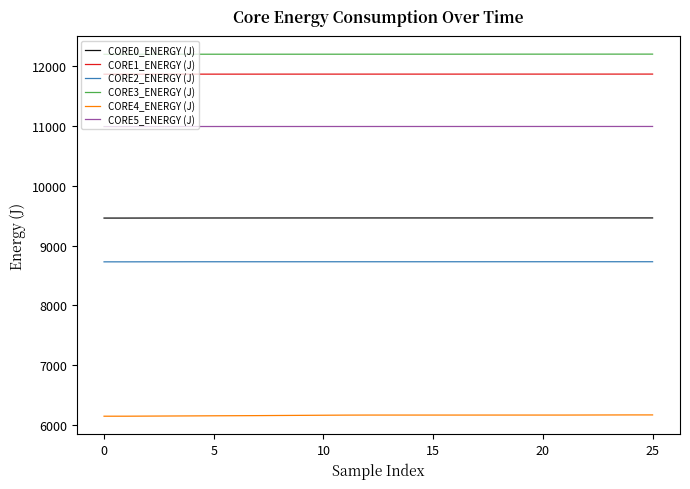

True or false: CORE0_ENERGY (J) and CORE3_ENERGY (J) cross at least once.

False